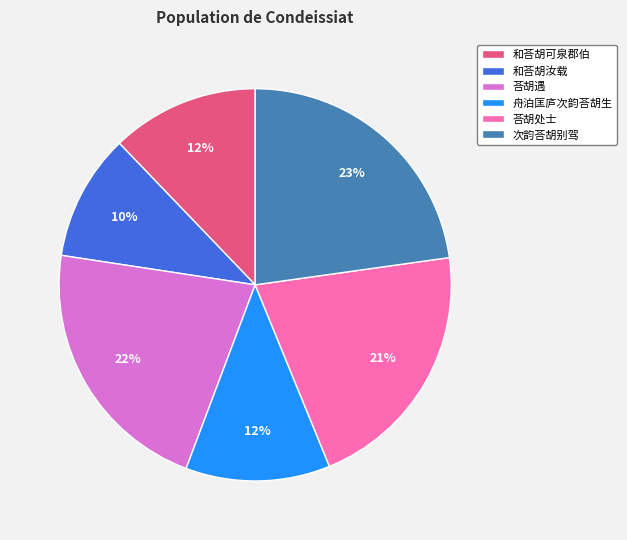

The 和荅胡可泉郡伯 slice represents 1% of the pie. True or false?

False